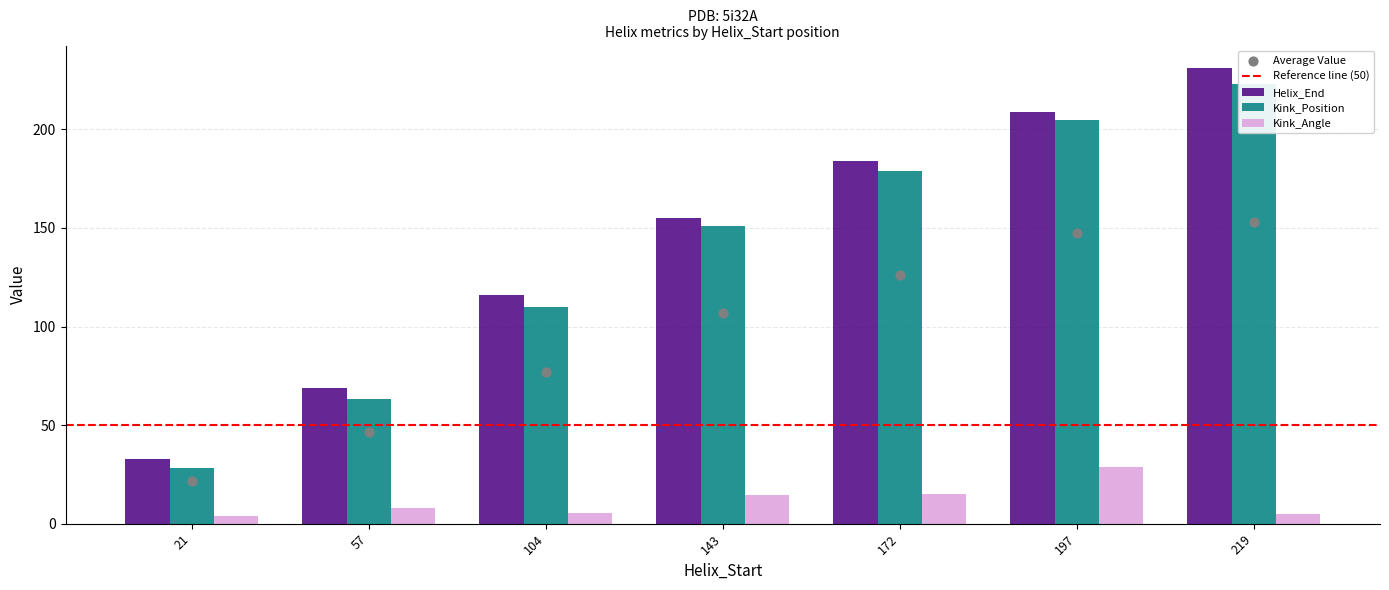

What is the total value across all series at 219?

458.9